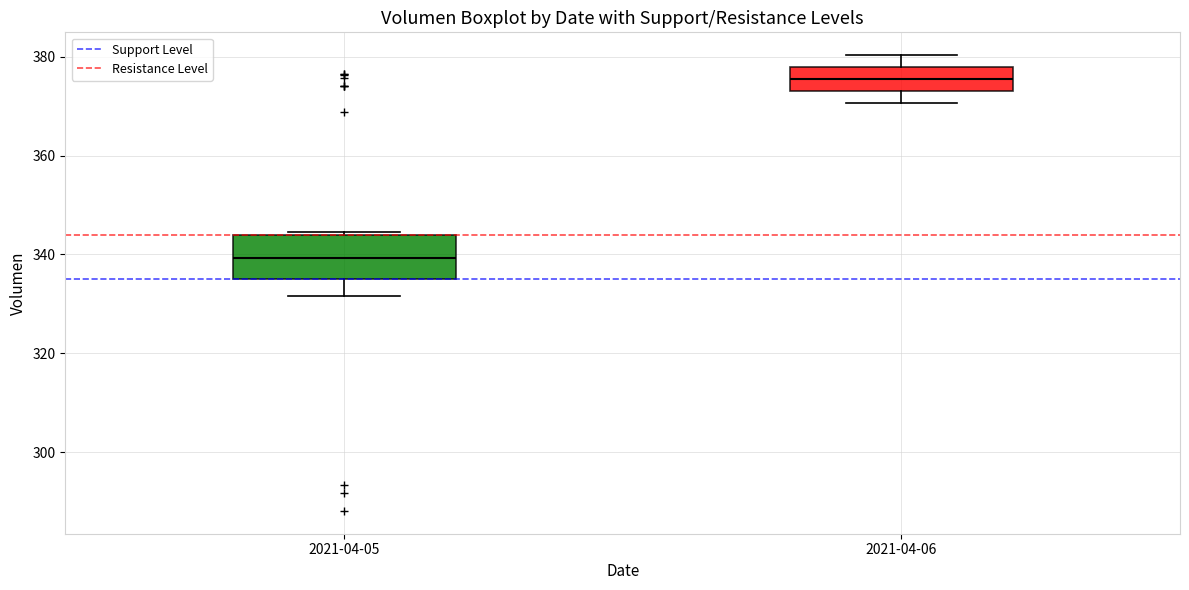

Reading left to right, transcribe this box plot: for each box, give where its median line is, the range the box spans, and where its two whiskers end, as read against the y-axis. The values are not printed on the chart, so give them approximately, as read against the axis.

2021-04-05: median 340, box 334 to 344, whiskers 332 to 344
2021-04-06: median 376, box 374 to 378, whiskers 370 to 380